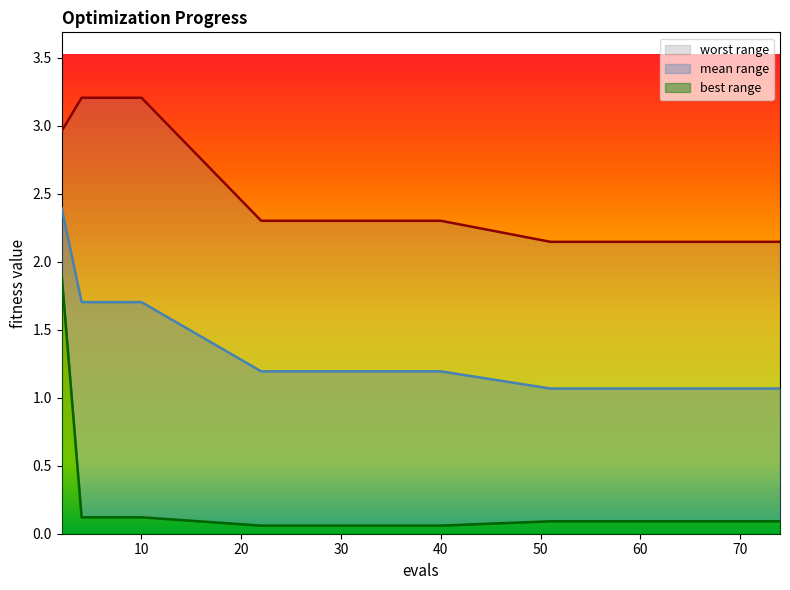

The mean series shows 0.3 at 74. True or false?

False